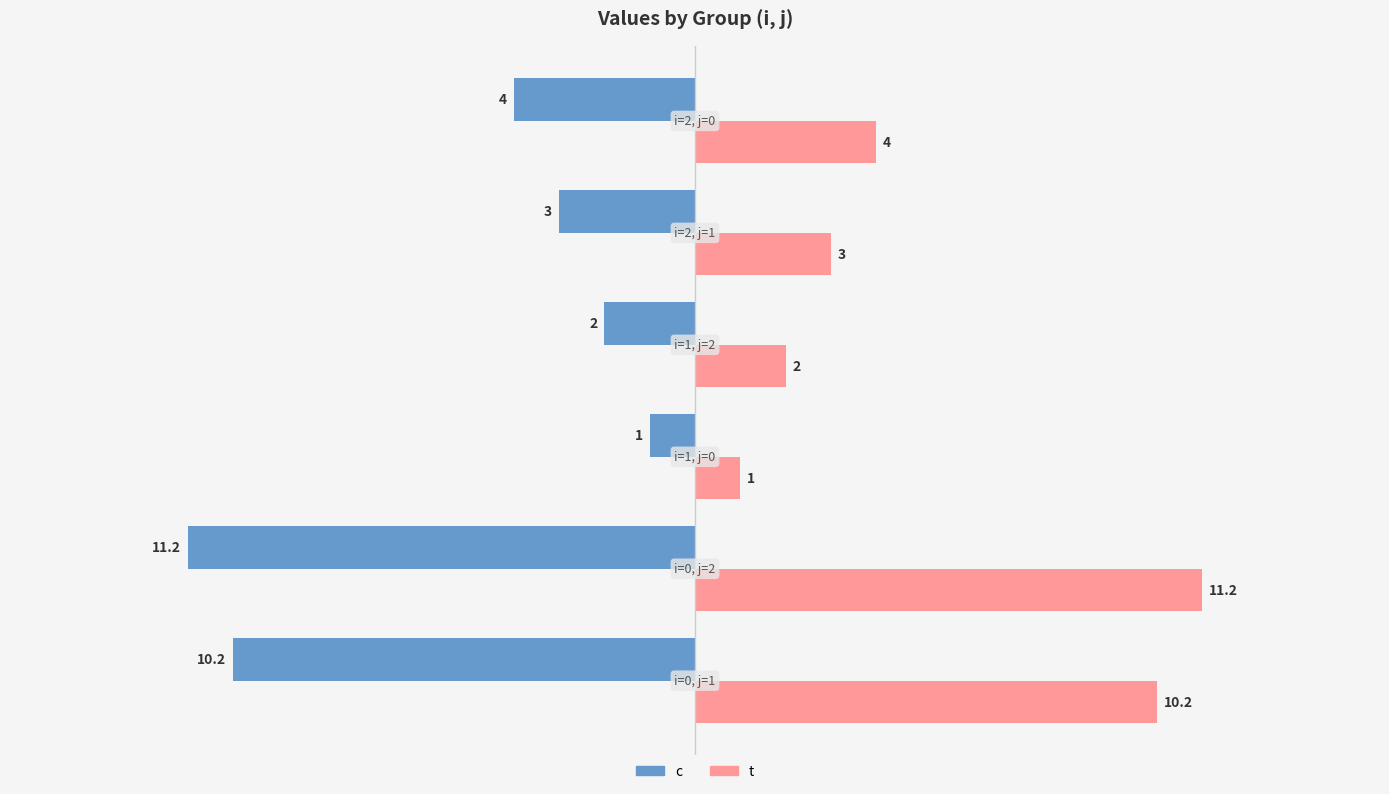

List the series in order of their overall mean, lowest first.

c, t